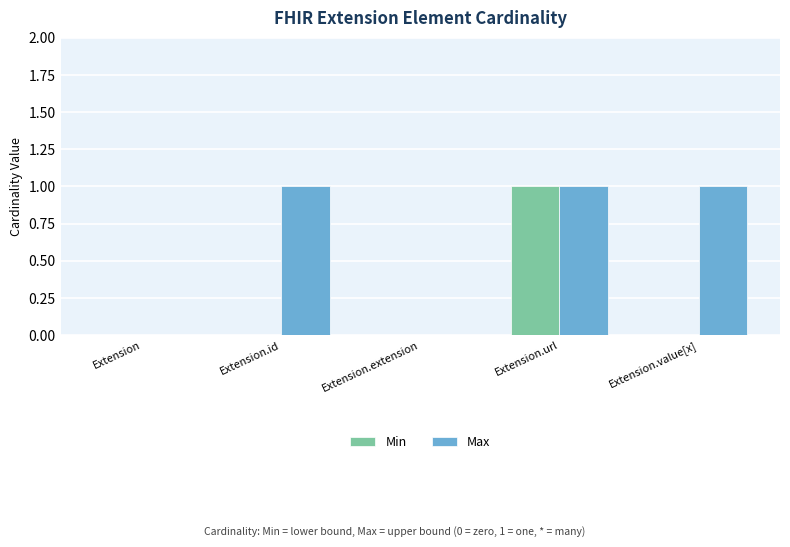

Which series changed the most between Extension and Extension.id?

Max